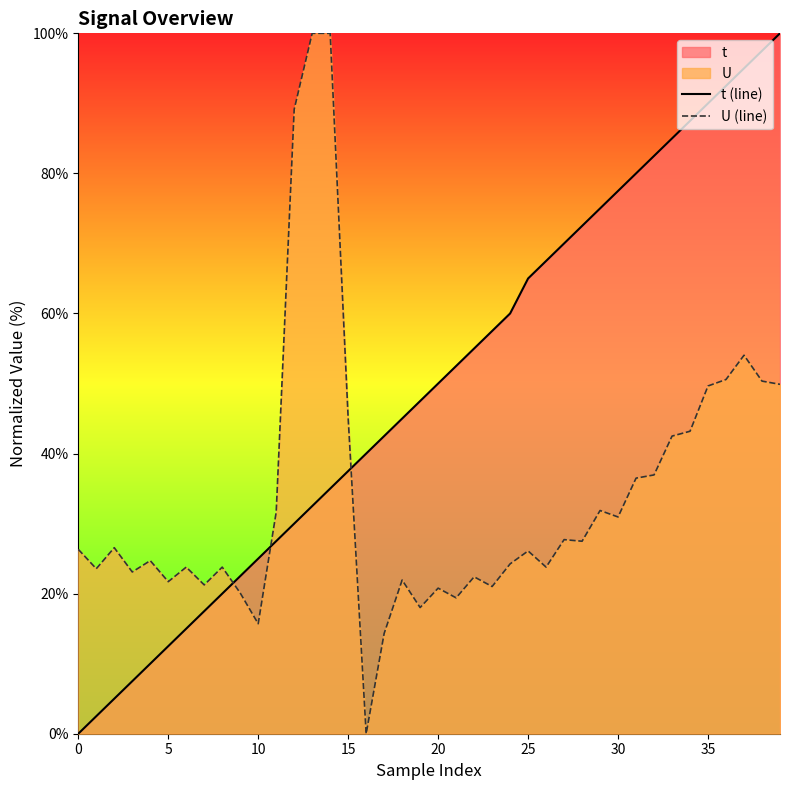

Rank the series at 10 from highest to lowest value.

t (line), U (line)